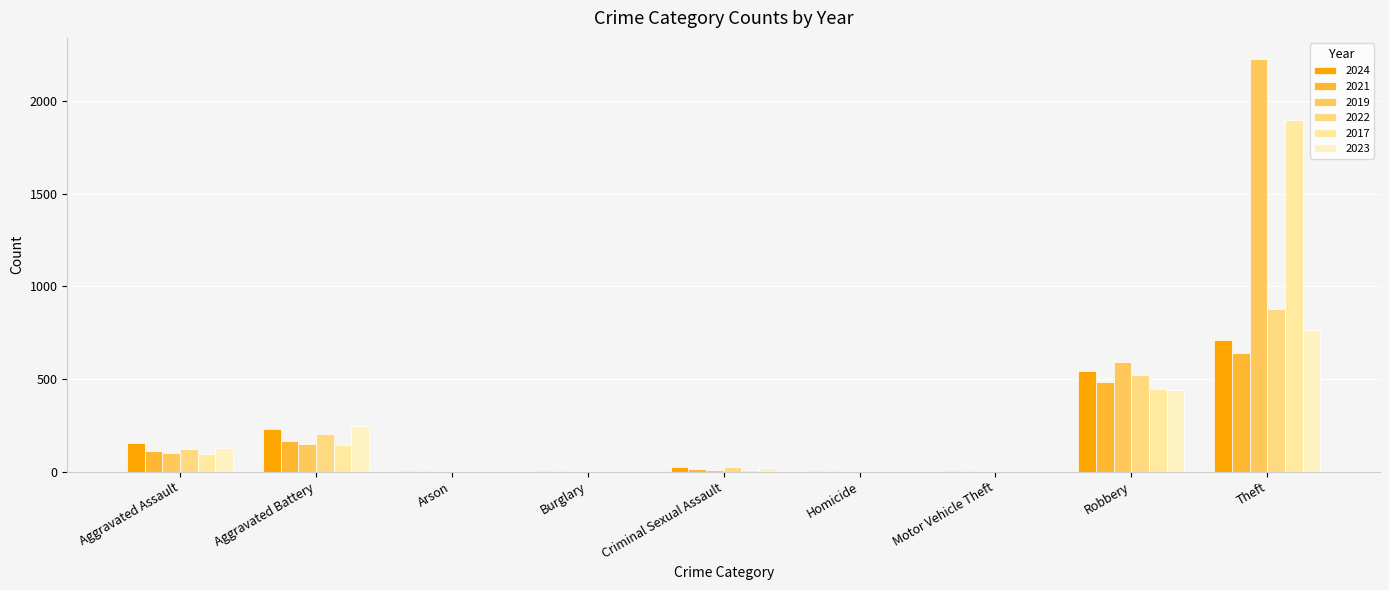

What is the average value of the 2019 series?

342